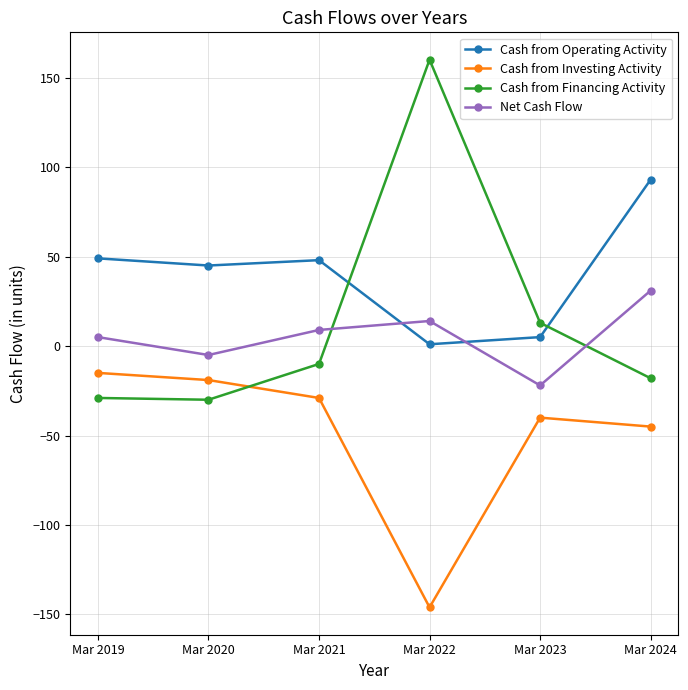

True or false: Cash from Investing Activity has a value of -233 at Mar 2022.

False